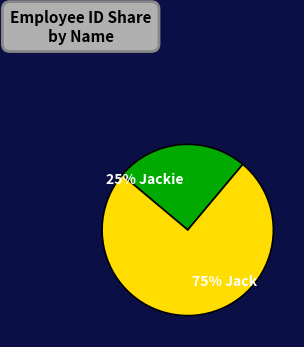

To the nearest percent, what is the difference between the largest and smallest slice percentages?

50%